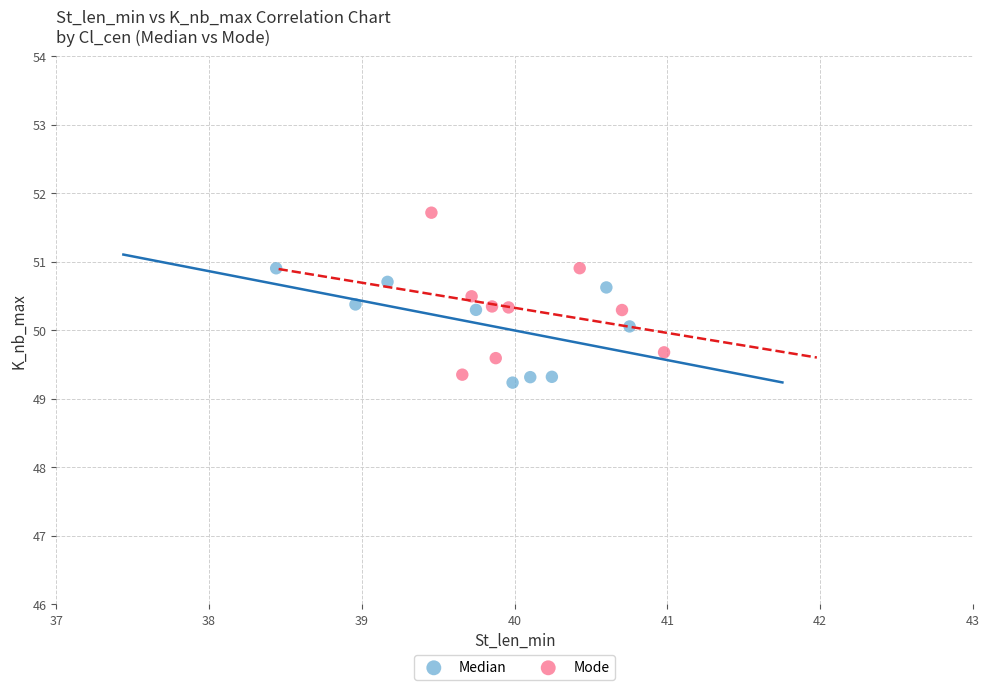

Which series reaches the maximum Y coordinate?

Mode